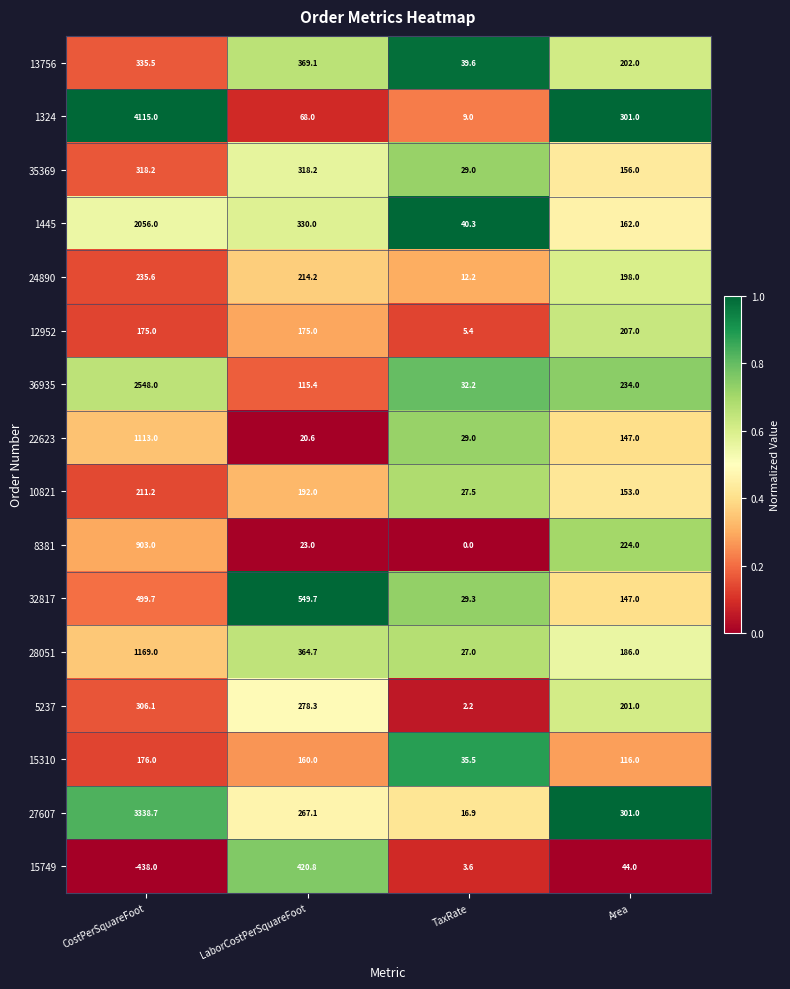

Which series has the largest total across all categories?

1324